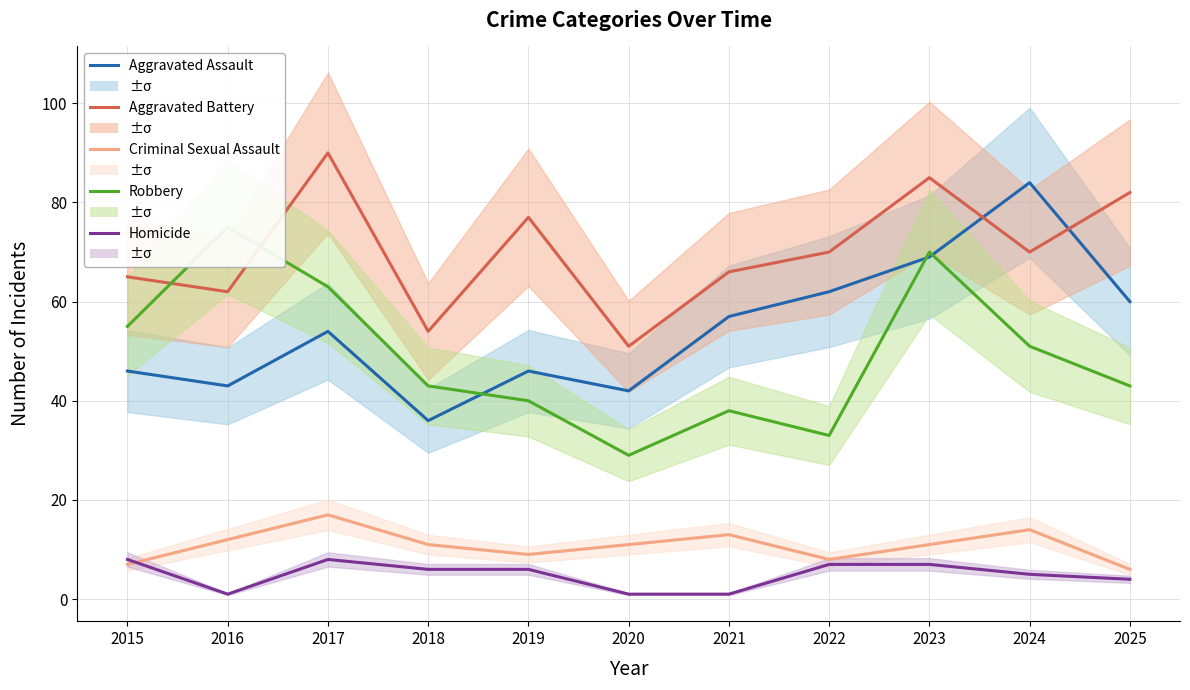

Reading right to left, list all the values displayed in this chart.

Aggravated Assault: 2025=60	2024=84	2023=69	2022=62	2021=57	2020=42	2019=46	2018=36	2017=54	2016=43	2015=46
Aggravated Battery: 2025=82	2024=70	2023=85	2022=70	2021=66	2020=51	2019=77	2018=54	2017=90	2016=62	2015=65
Criminal Sexual Assault: 2025=6	2024=14	2023=11	2022=8	2021=13	2020=11	2019=9	2018=11	2017=17	2016=12	2015=7
Robbery: 2025=43	2024=51	2023=70	2022=33	2021=38	2020=29	2019=40	2018=43	2017=63	2016=75	2015=55
Homicide: 2025=4	2024=5	2023=7	2022=7	2021=1	2020=1	2019=6	2018=6	2017=8	2016=1	2015=8